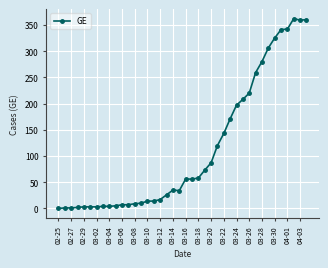

What is the greatest value displayed?

362